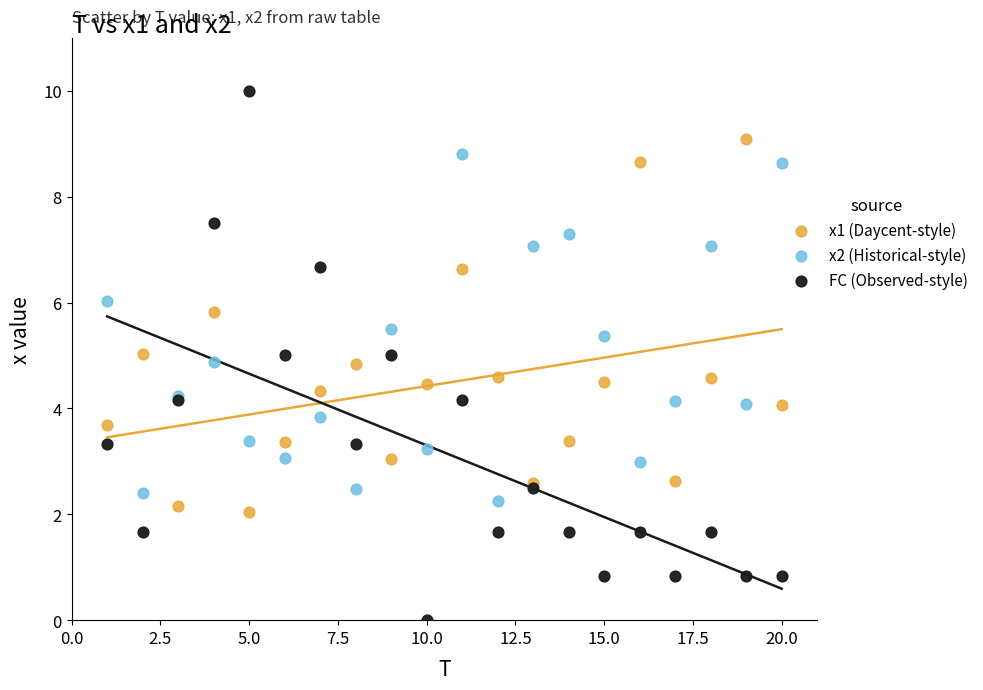

Which series contains the lowest Y value?

FC (Observed-style)